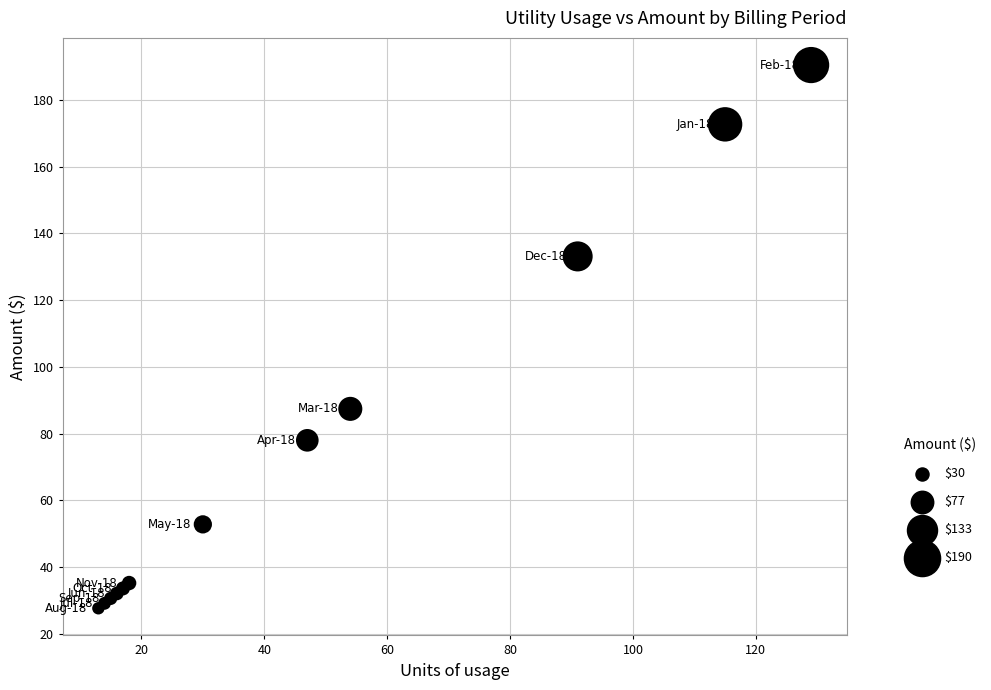

What Y value in the scatter plot is closest to 109?

87.4